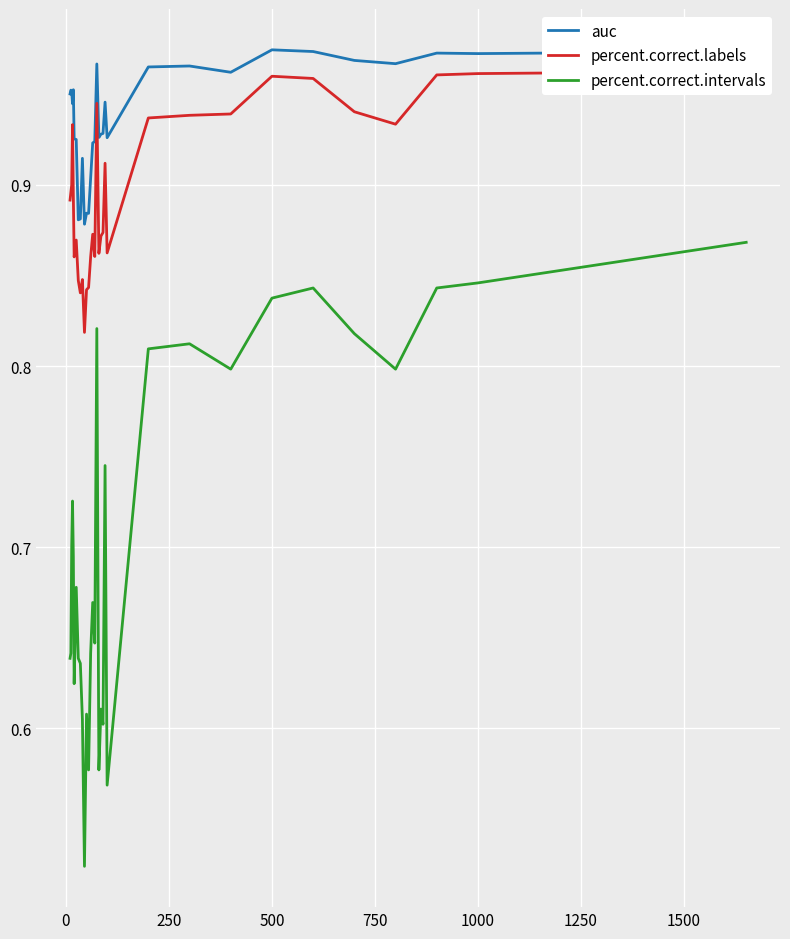

Reading left to right, what are all the values shown in this chart?

auc: 1.0	1.0	1.0	0.9	1.0	0.9	0.9	0.9	0.9	0.9	0.9	0.9	0.9	0.9	0.9	0.9	1.0	0.9	0.9	0.9	0.9	0.9	1.0	1.0	1.0	1.0	1.0	1.0	1.0	1.0	1.0	1.0
percent.correct.labels: 0.9	0.9	0.9	0.9	0.9	0.9	0.9	0.8	0.8	0.8	0.8	0.8	0.8	0.9	0.9	0.9	0.9	0.9	0.9	0.9	0.9	0.9	0.9	0.9	0.9	1.0	1.0	0.9	0.9	1.0	1.0	1.0
percent.correct.intervals: 0.6	0.6	0.7	0.7	0.7	0.6	0.7	0.6	0.6	0.6	0.5	0.6	0.6	0.6	0.7	0.6	0.8	0.6	0.6	0.6	0.7	0.6	0.8	0.8	0.8	0.8	0.8	0.8	0.8	0.8	0.8	0.9